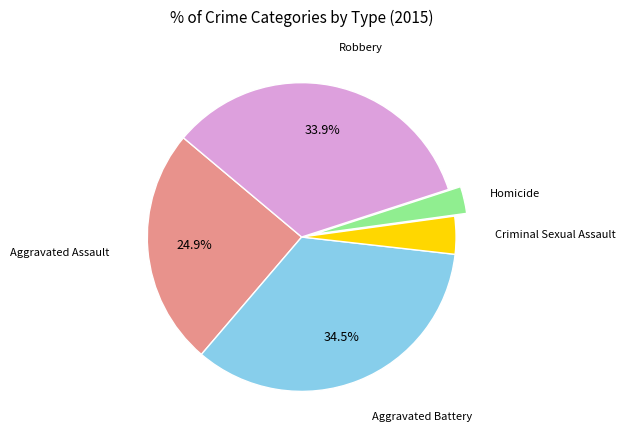

What percentage is the Robbery slice, to the nearest percent?

34%